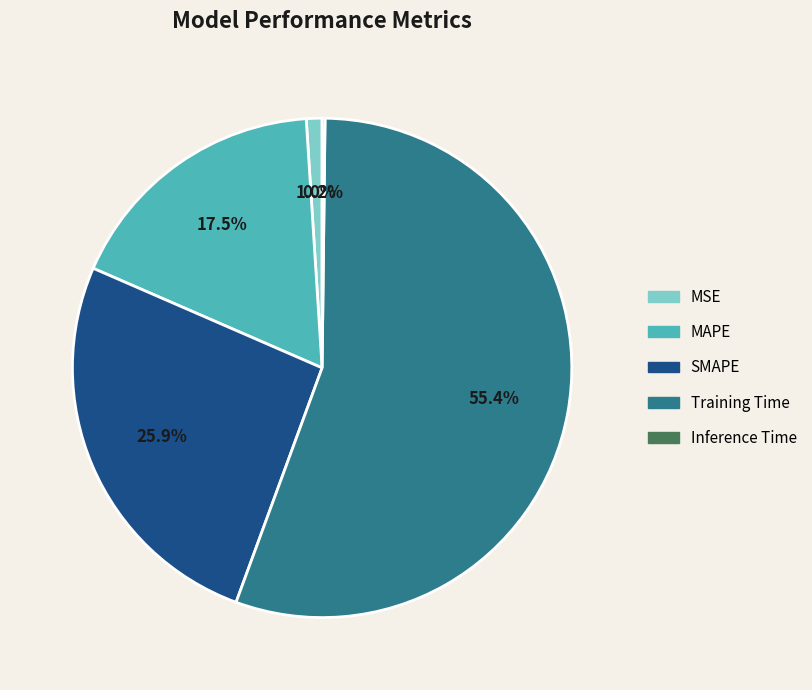

Is MSE the majority of the pie?

No